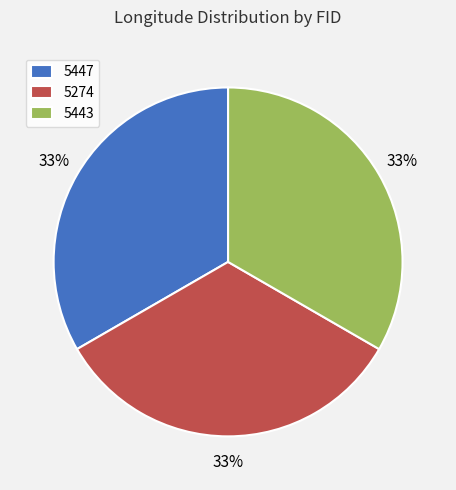

Does 5443 represent more than half of the total?

No